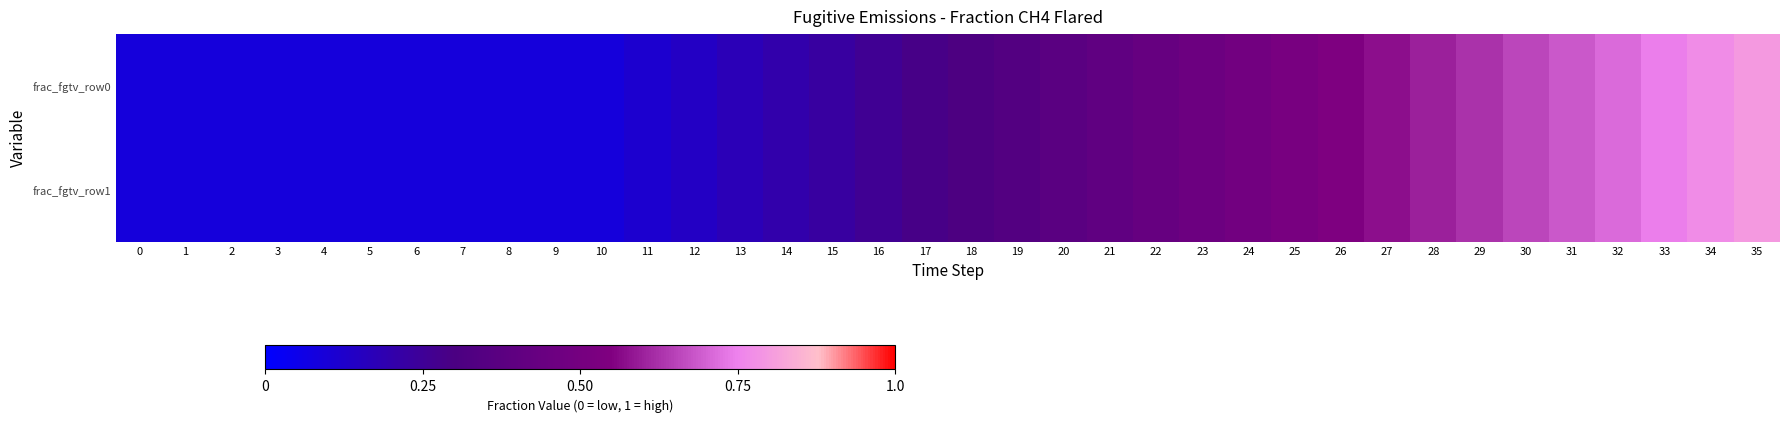

At which category is the sum across all series the highest?

35